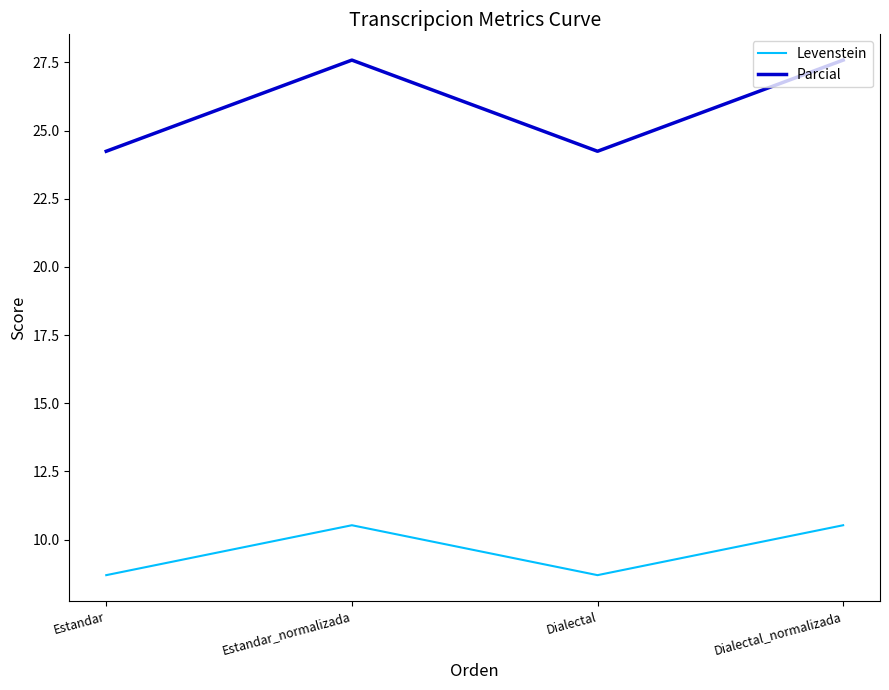

Reading left to right, what are all the values shown in this chart?

Levenstein: Estandar=8.7	Estandar_normalizada=10.5	Dialectal=8.7	Dialectal_normalizada=10.5
Parcial: Estandar=24.2	Estandar_normalizada=27.6	Dialectal=24.2	Dialectal_normalizada=27.6